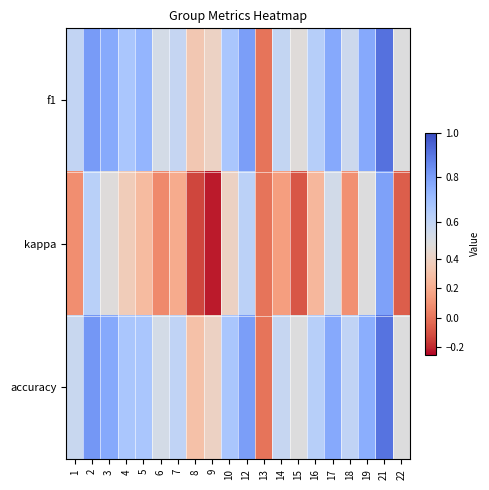

At which category is the sum across all series the highest?

21